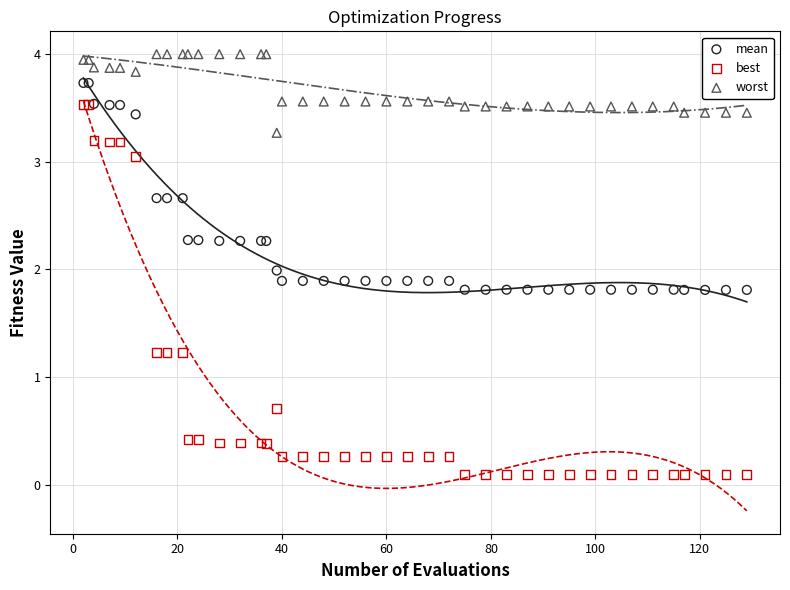

In the worst series, what Y value is closest to 3?

3.3